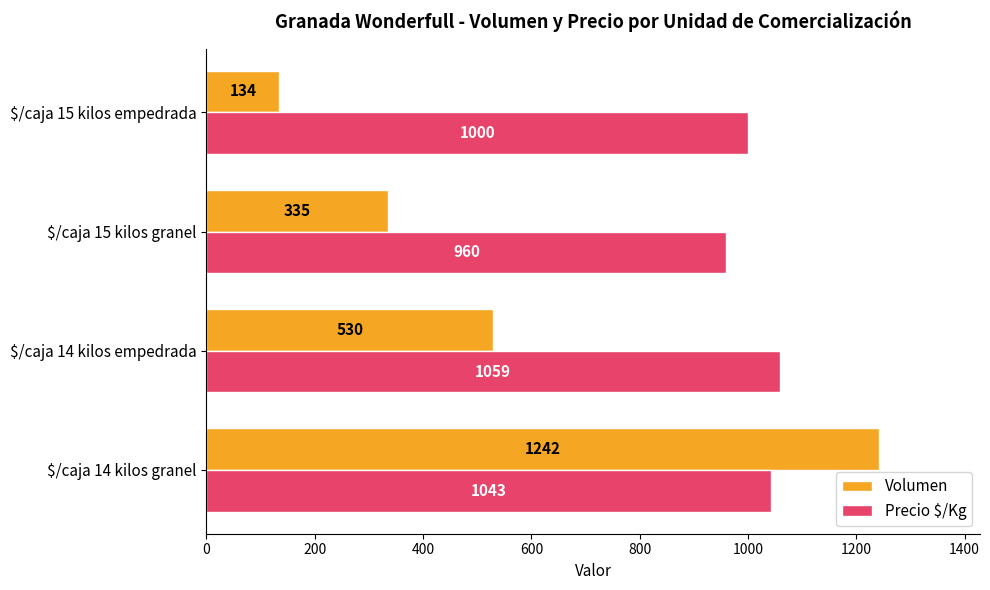

What is the highest value of the Precio $/Kg series?

1059